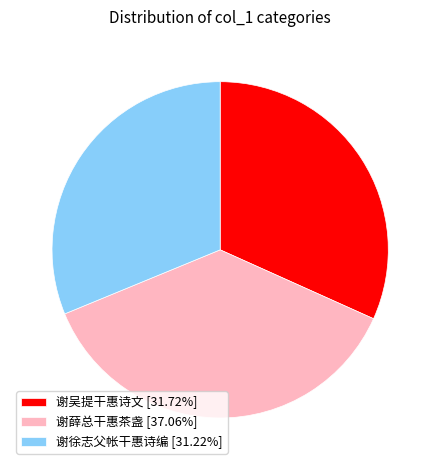

Is 谢吴提干惠诗文 the majority of the pie?

No